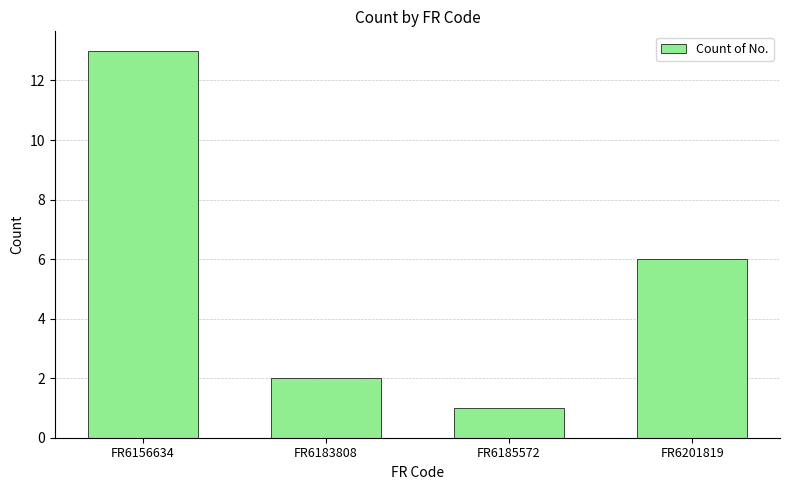

At which label is the value closest to 7?

FR6201819